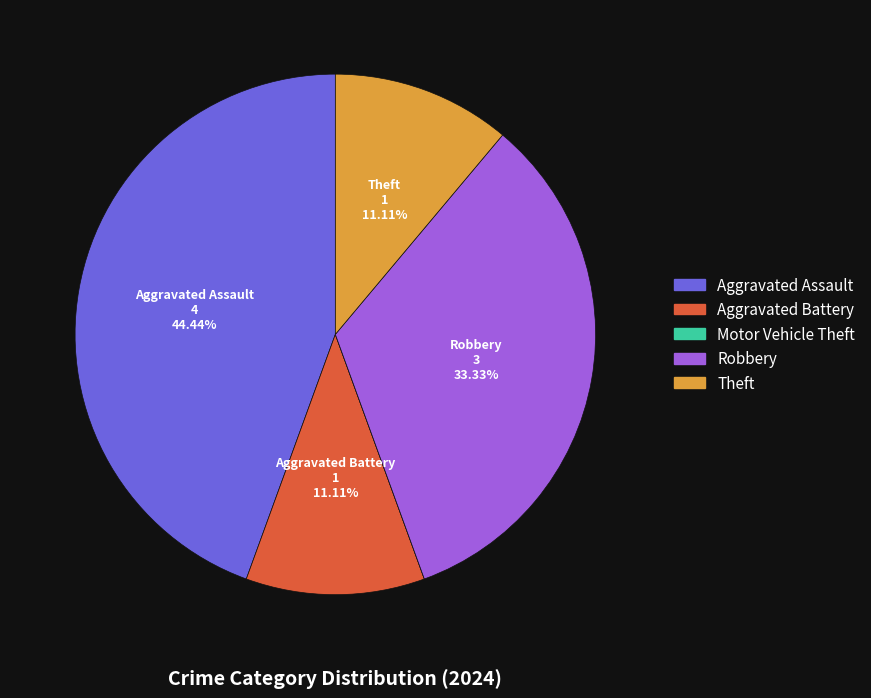

Which slice is the largest?

Aggravated Assault